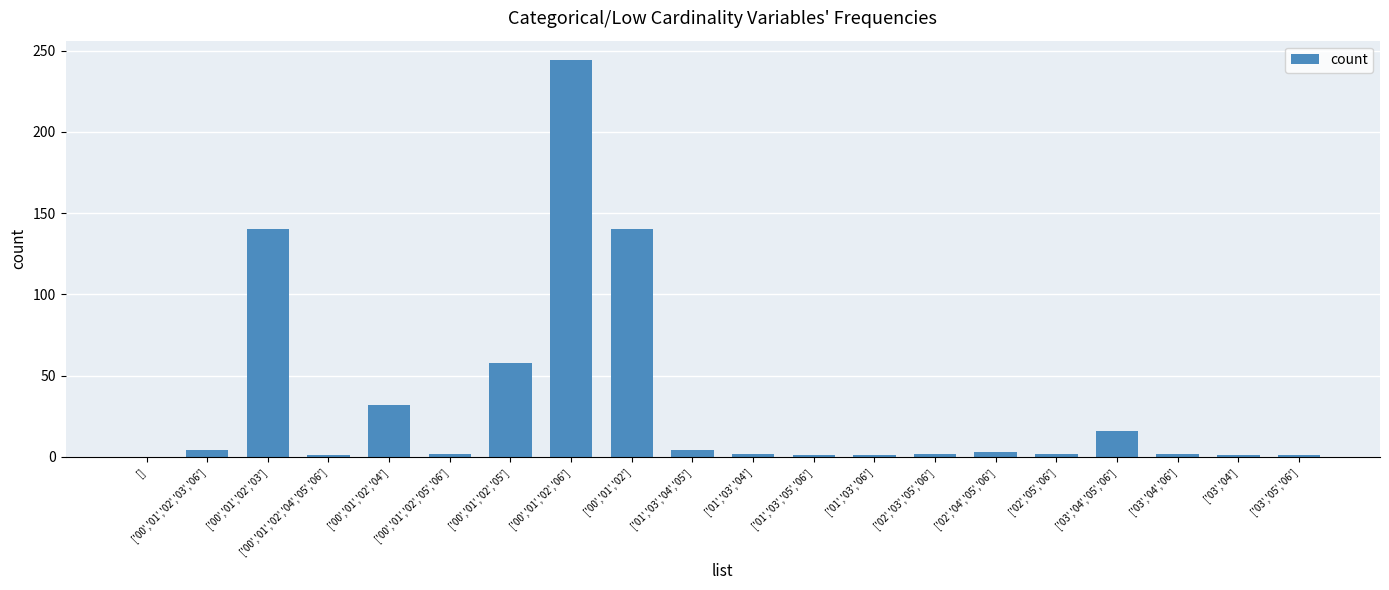

What is the change in value from ['01','03','04','05'] to ['03','04','06']?

-2